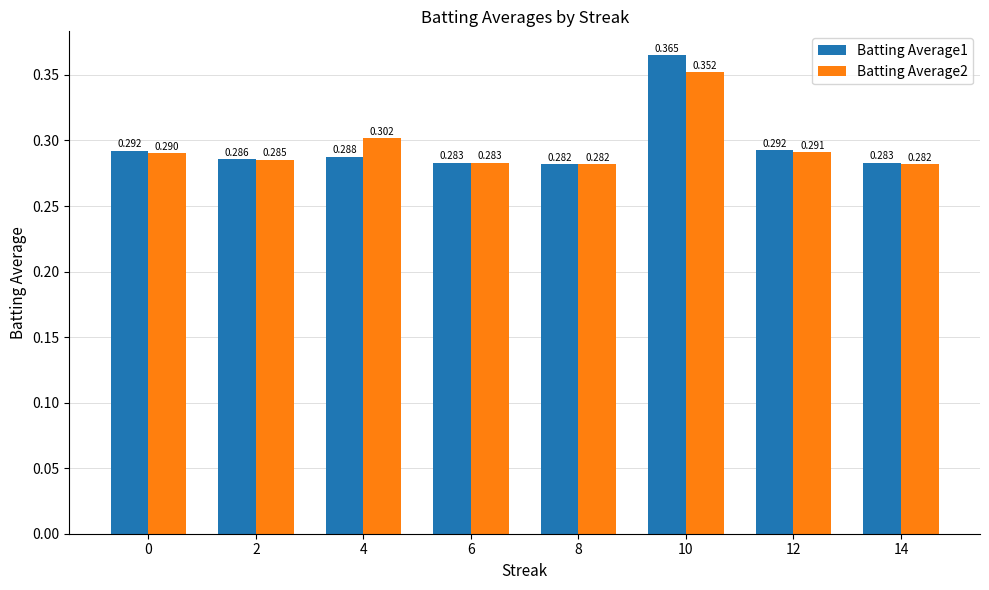

Is the value of Batting Average2 at 14 greater than the value of Batting Average1 at 14?

No